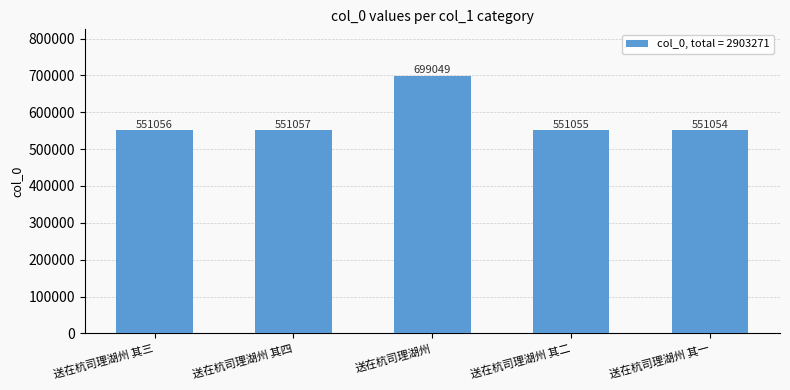

True or false: the data shows 1154831 at 送在杭司理湖州.

False